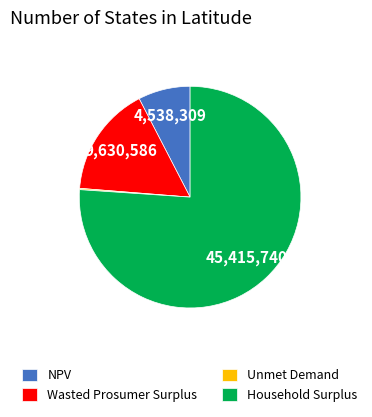

Which category has the biggest portion of the pie?

Household Surplus